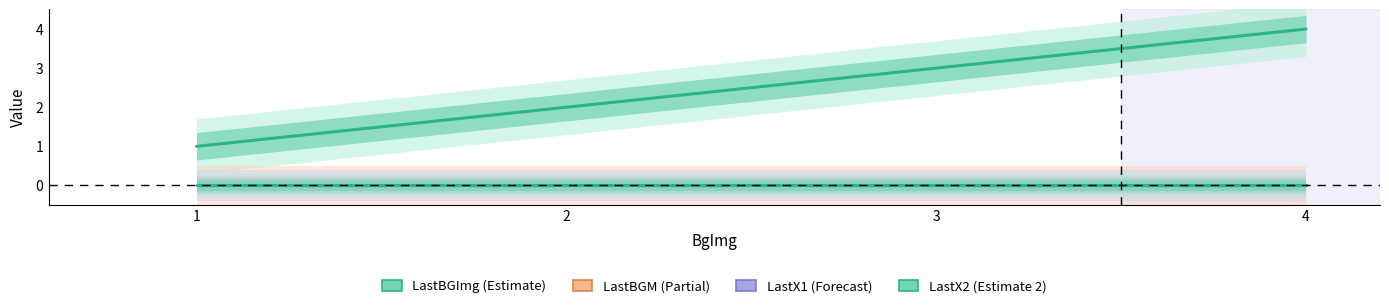

Reading right to left, transcribe all the data shown in this chart.

LastBGImg: 4	3	2	1
LastBGM: 0	0	0	0
LastX1: 0	0	0	0
LastX2: 0	0	0	0